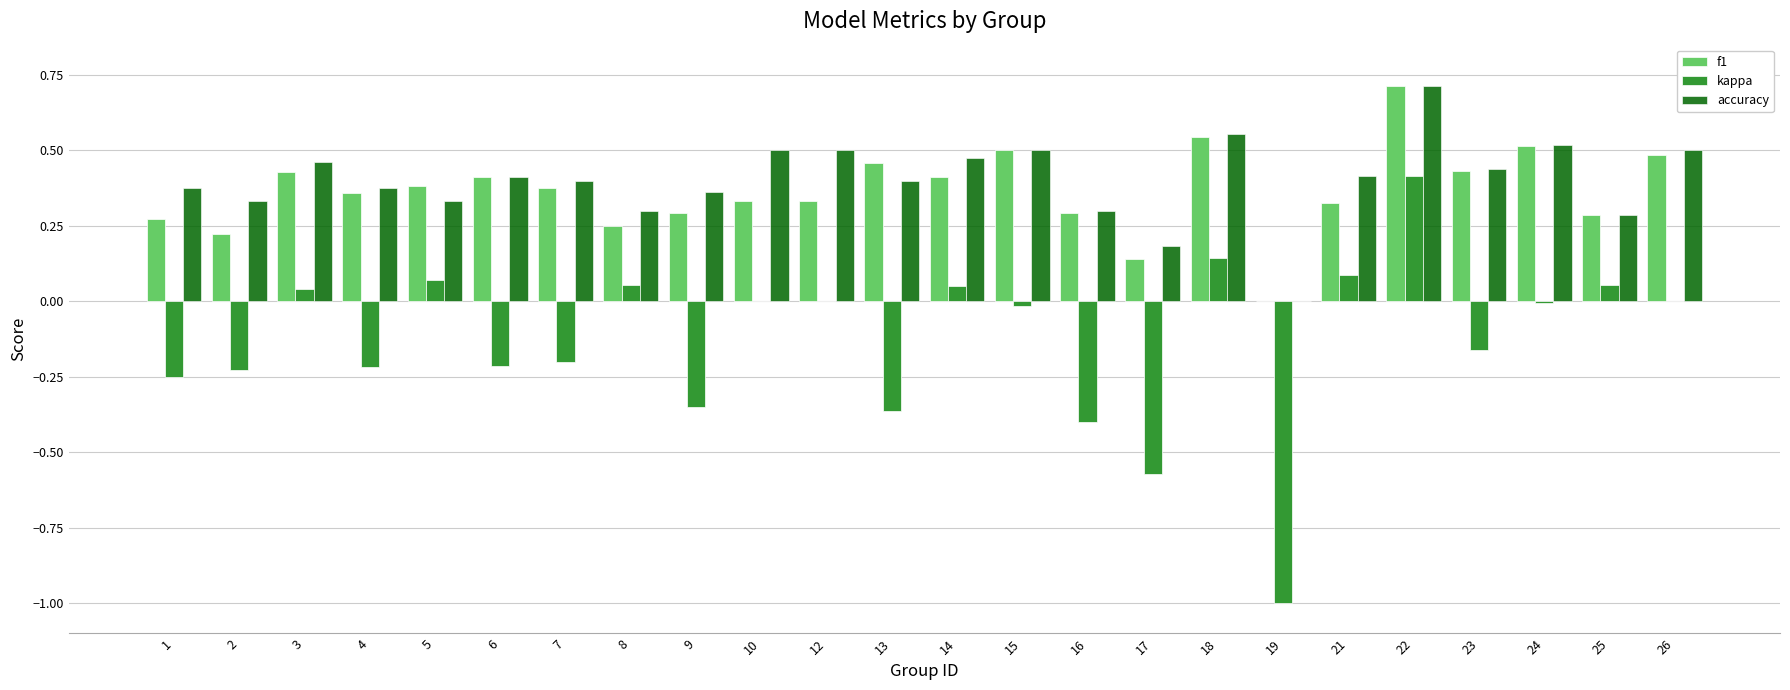

At which category is the sum across all series the highest?

22